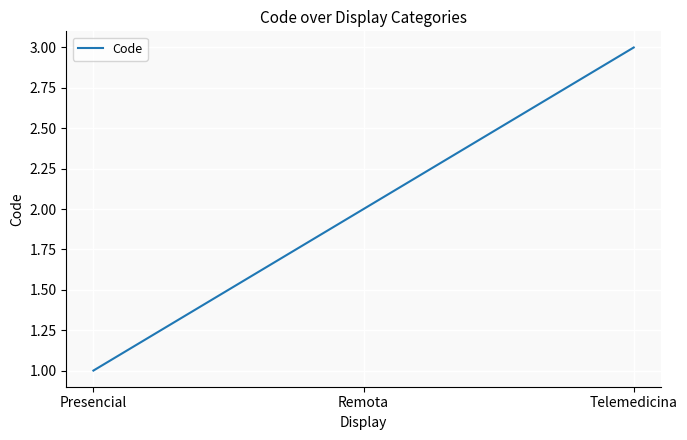

How many series are shown in this chart?

1